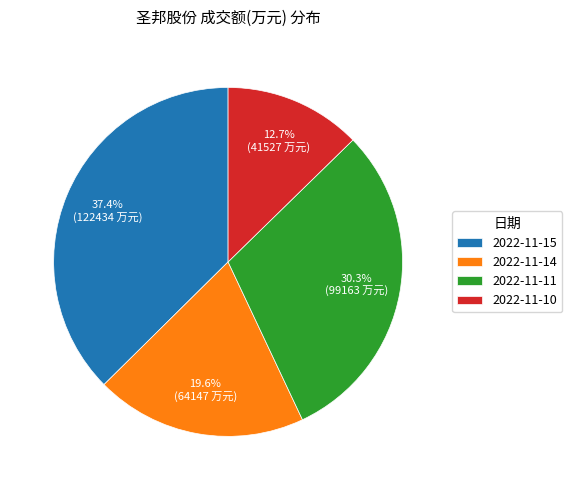

Do 2022-11-14 and 2022-11-10 together represent more than half of the pie?

No